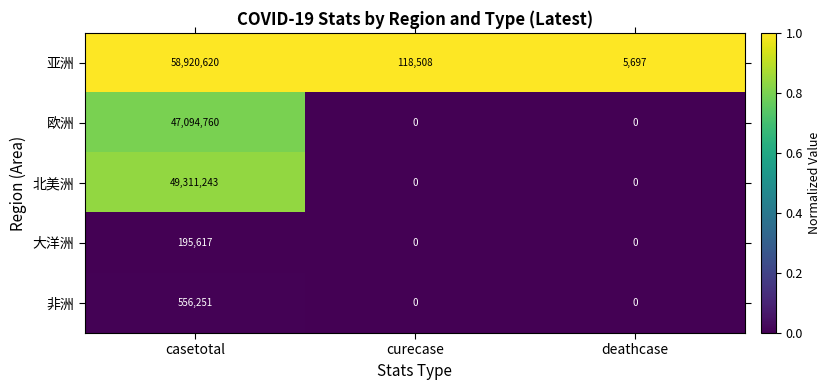

What is the sum of all 欧洲 values?

47094760